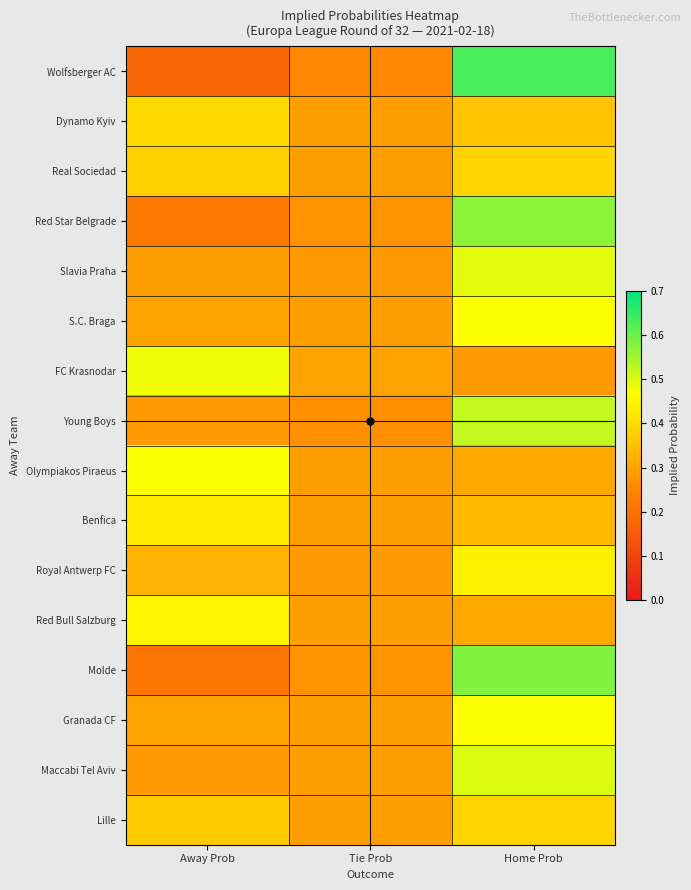

What is the total value across all series at Tie Prob?

4.5